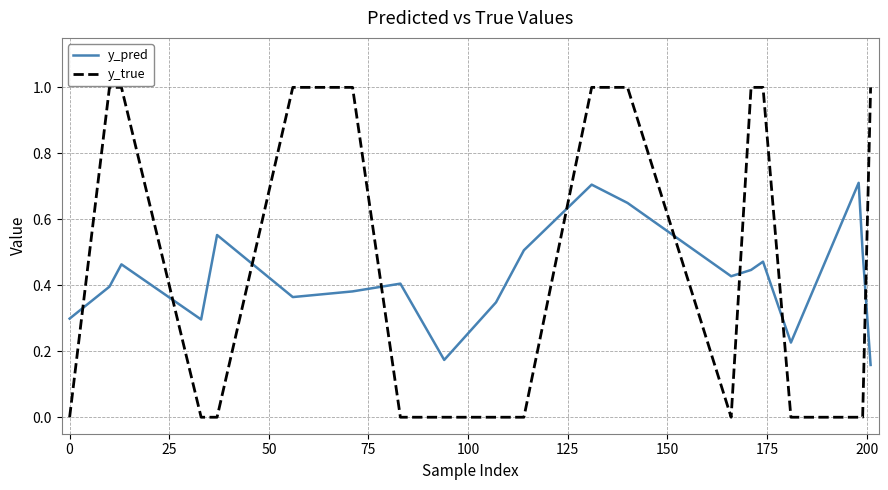

Rank the series by their maximum value, from lowest to highest.

y_pred, y_true